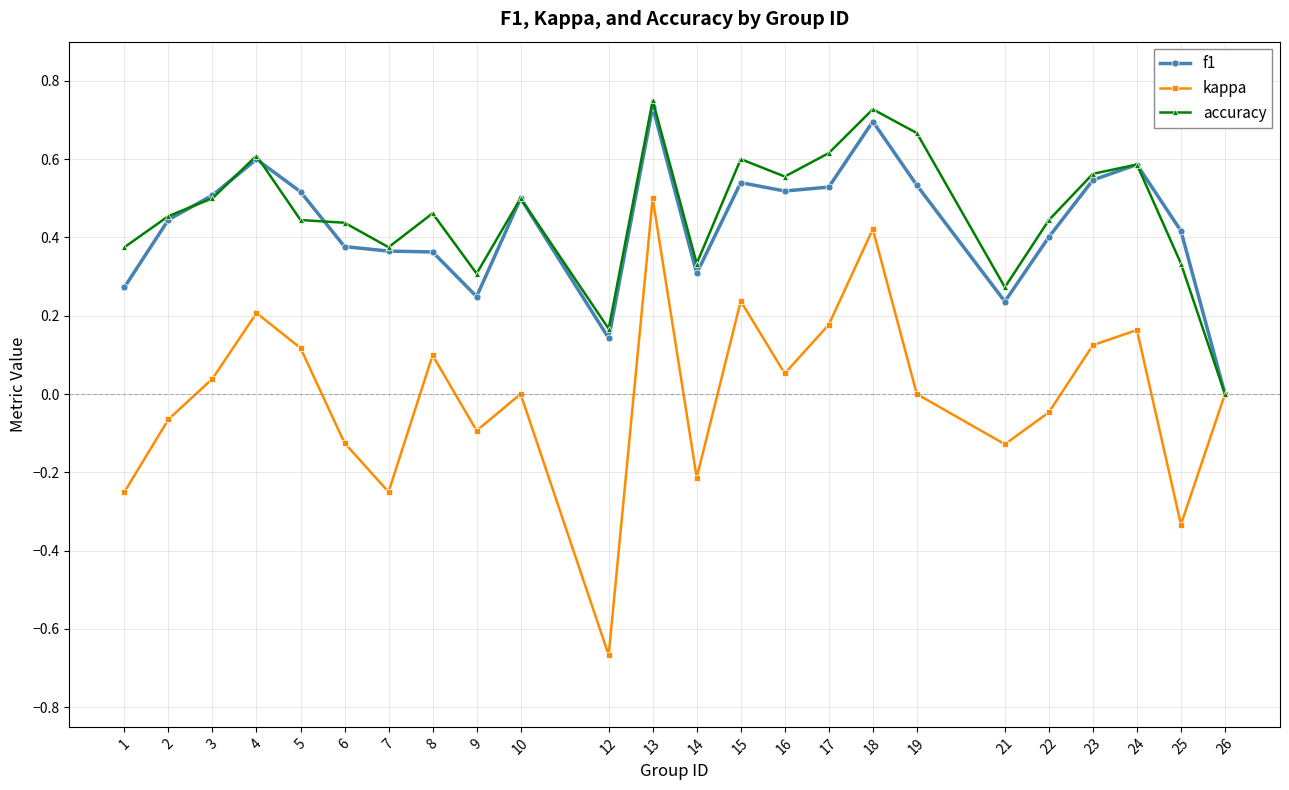

Is this an area chart (filled region under the line)?

No